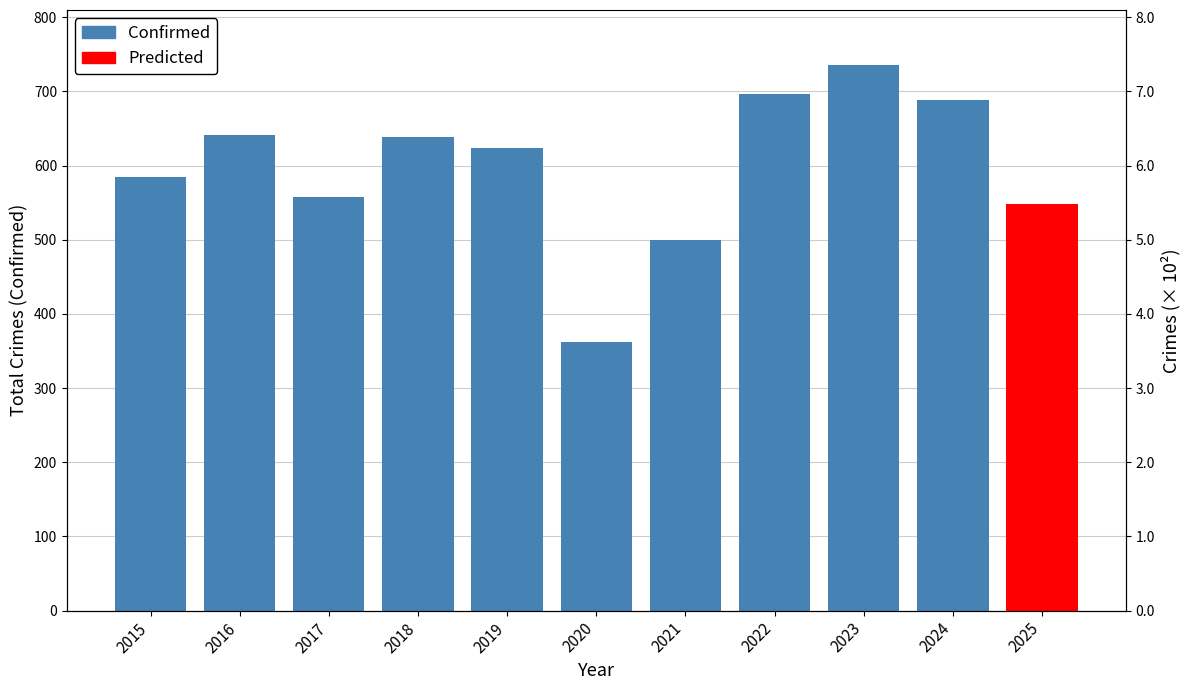

At which label is the value closest to 549?

2017